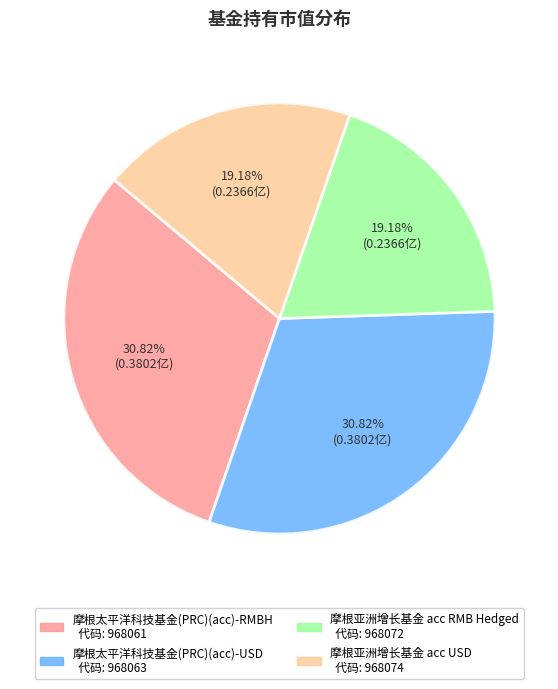

What percentage do 摩根亚洲增长基金 acc USD and 摩根亚洲增长基金 acc RMB Hedged together represent?

38.4%